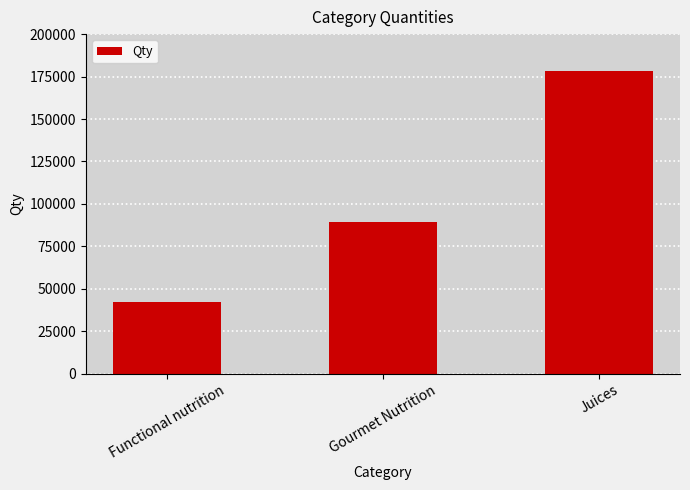

What position from the left is Juices?

3